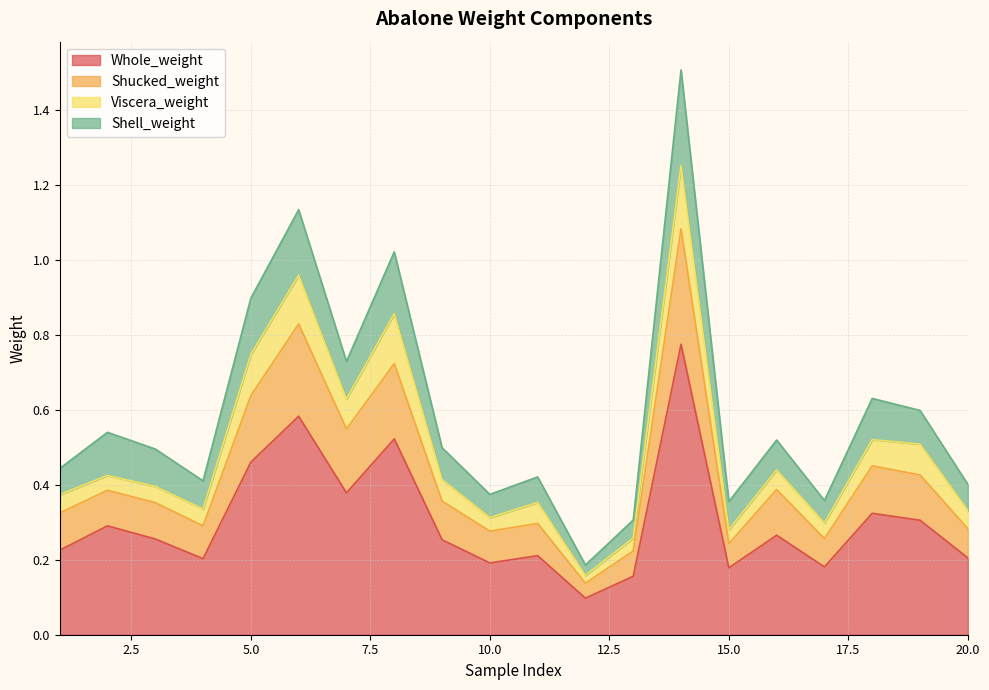

What is the value of the Shucked_weight point at the 9th from the left?

0.4